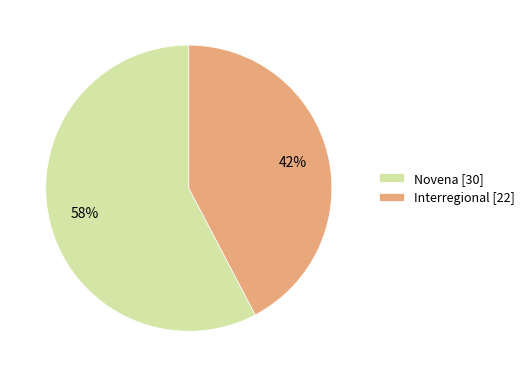

The Novena slice represents 70% of the pie. True or false?

False